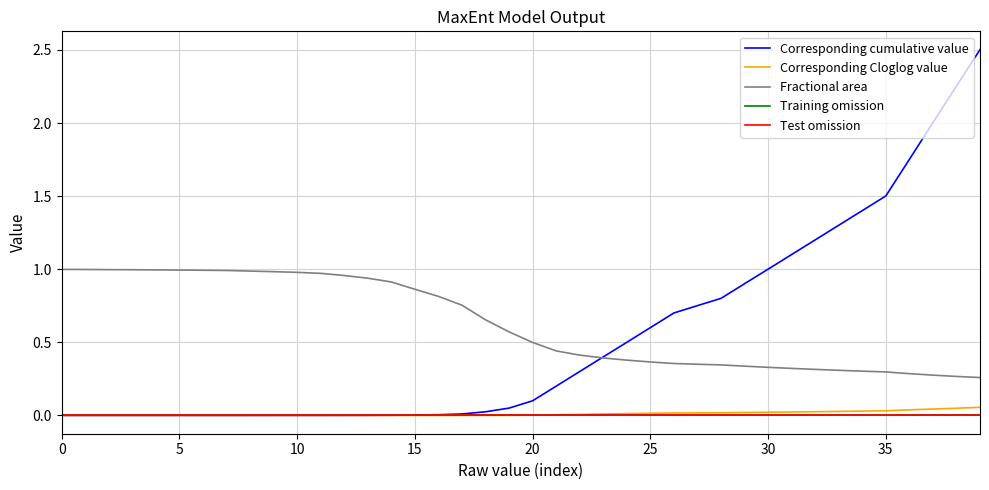

Is this an area chart (filled region under the line)?

No